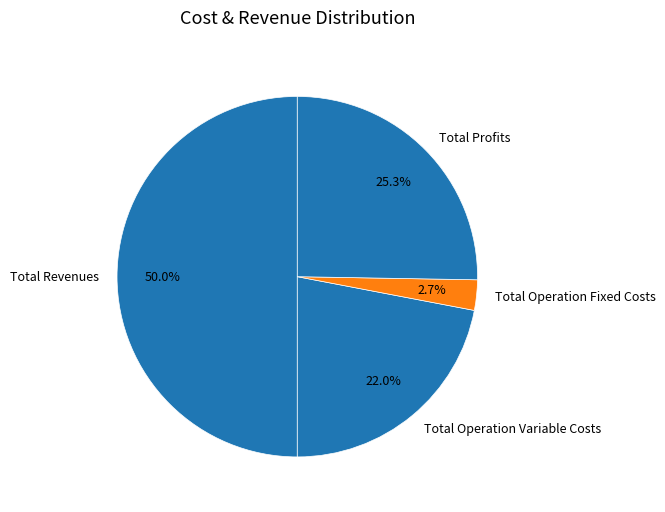

Does Total Profits represent more than half of the total?

No